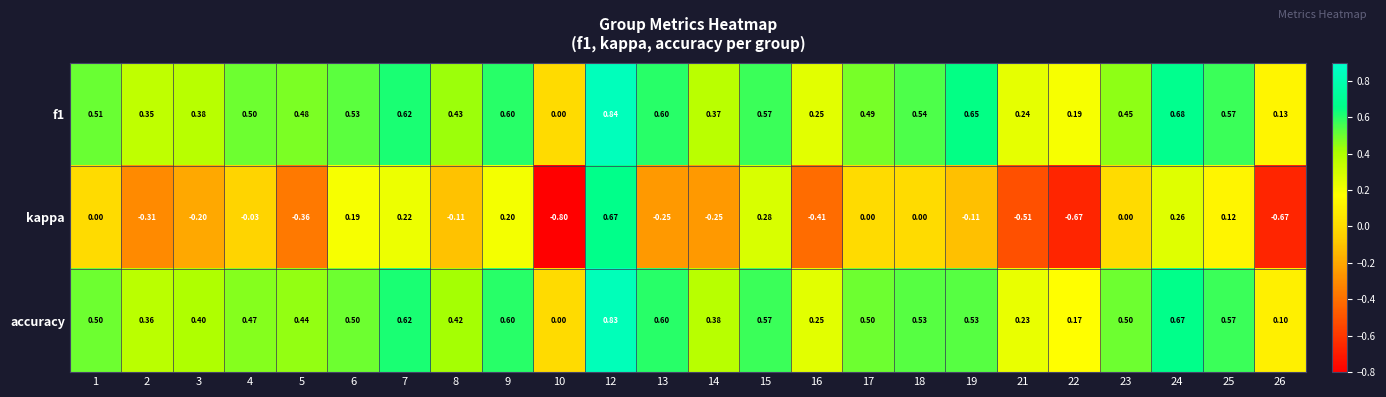

Which series changed the most between 8 and 22?

kappa